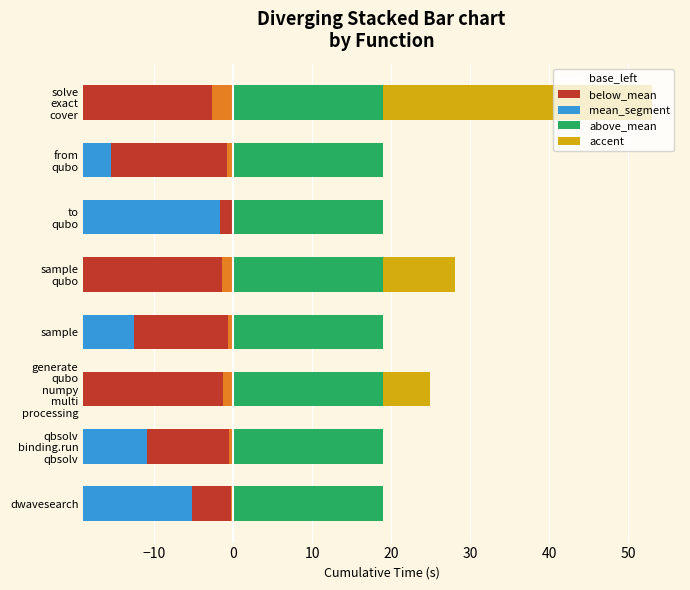

The value of below_mean at sample is 3.6. True or false?

False